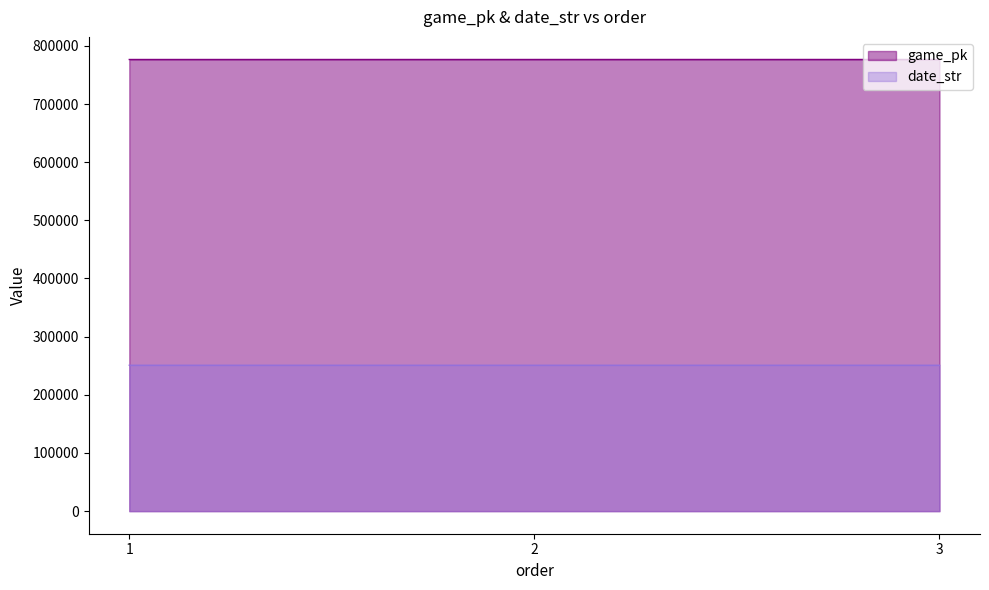

Reading left to right, transcribe all the data shown in this chart.

game_pk: 776527	776546	776567
date_str: 250830	250829	250827